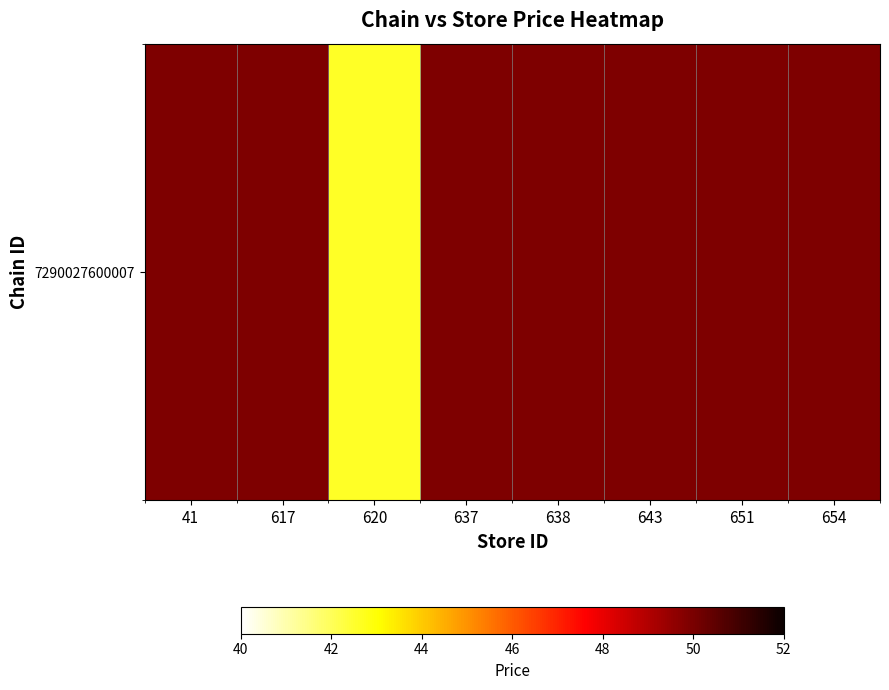

Rank the categories by value from lowest to highest.

620, 41, 617, 637, 638, 643, 651, 654